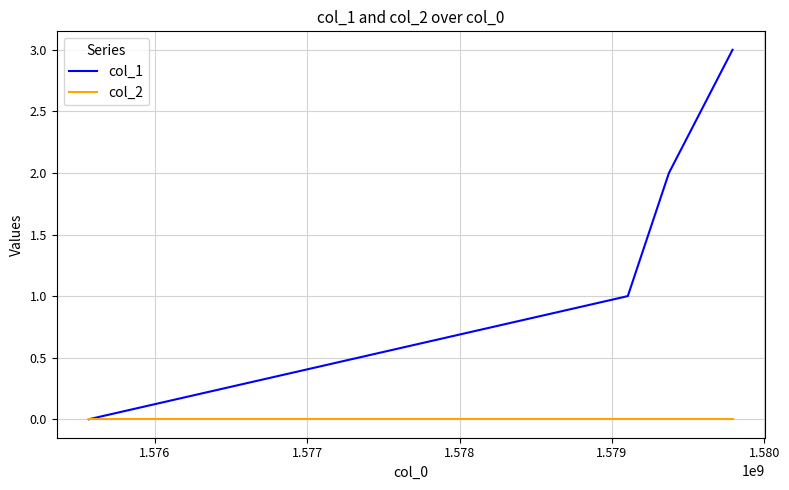

Rank the series by their average value, from highest to lowest.

col_1, col_2